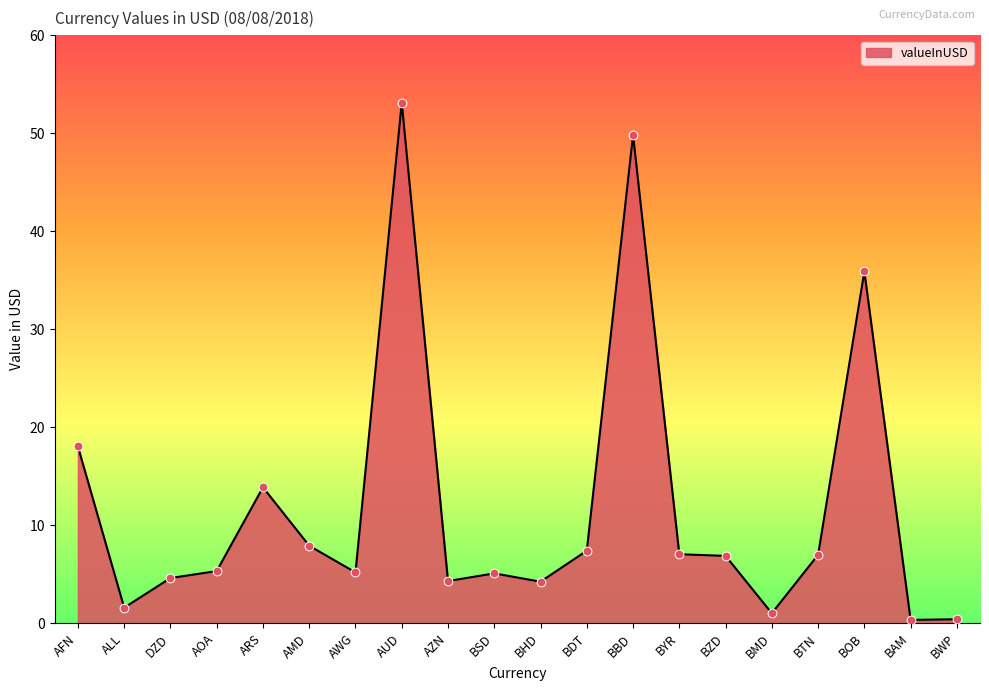

What is the change in value from ALL to ARS?

+12.3